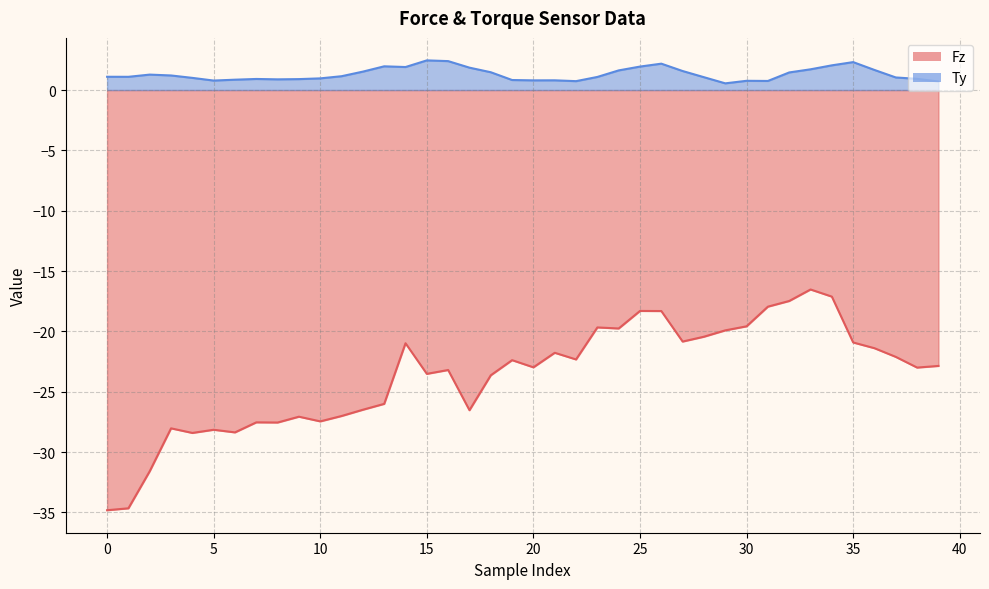

True or false: Ty and Fz cross at least once.

False